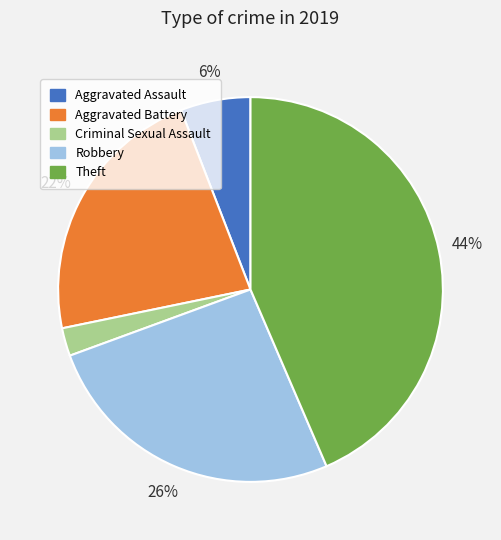

Combined, do Robbery and Theft account for over 50%?

Yes